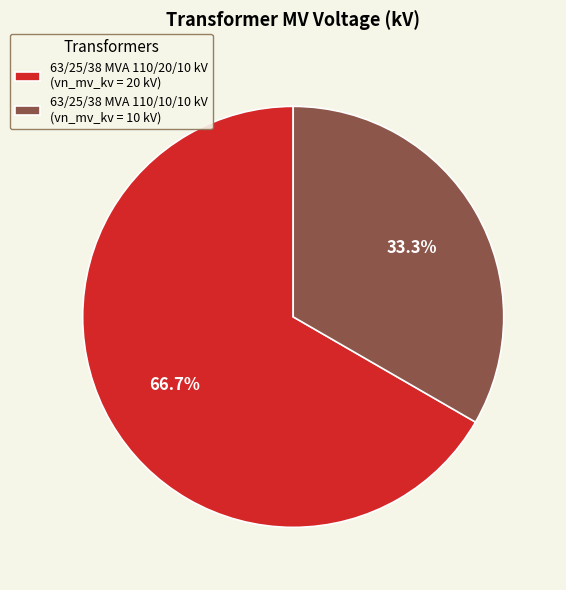

Which category has the smallest portion of the pie?

63/25/38 MVA 110/10/10 kV